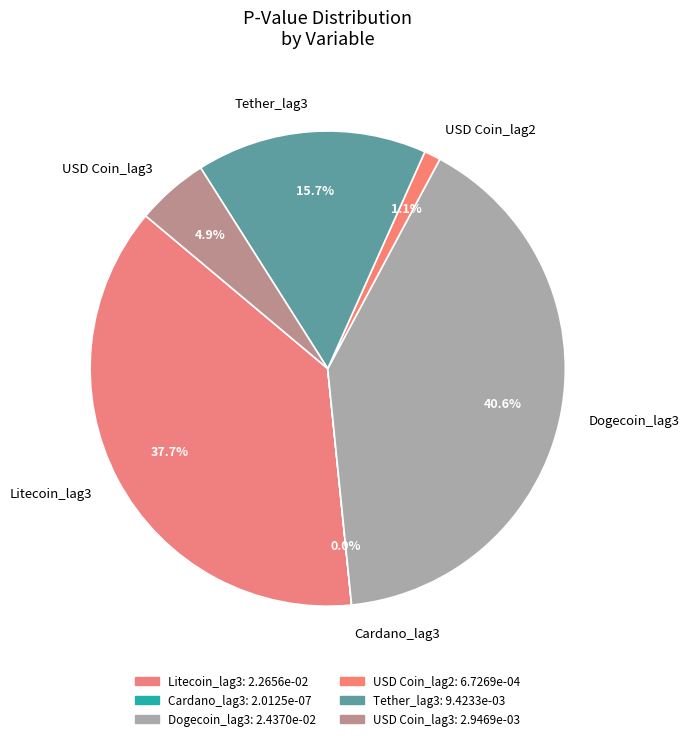

What is the total percentage of Tether_lag3 and USD Coin_lag2?

16.8%